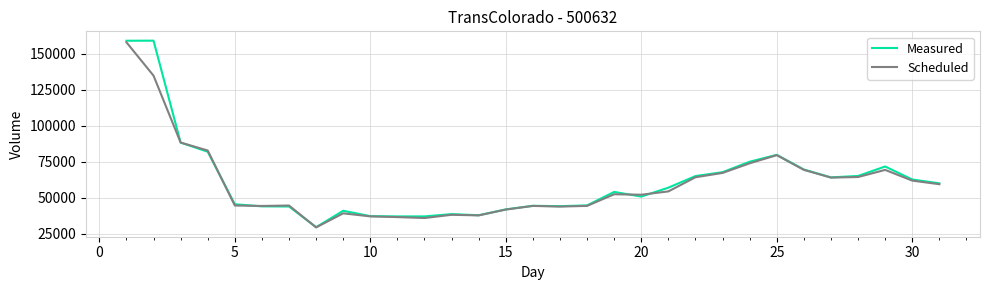

What is the highest value of the Measured series?

159187